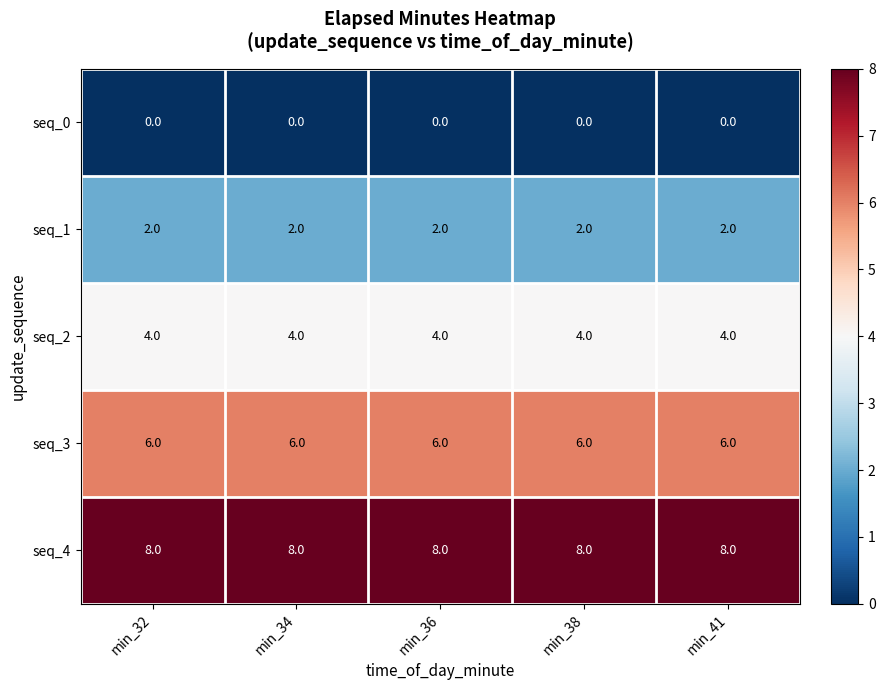

How many distinct data groups are displayed?

5